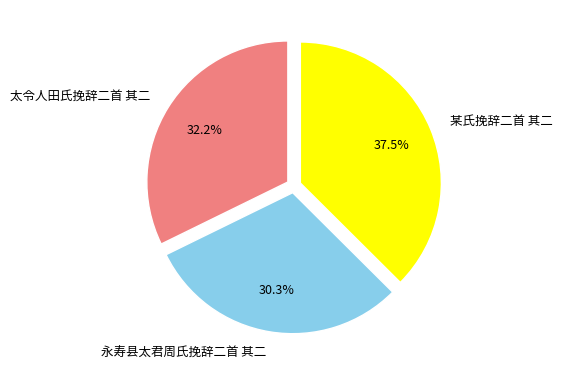

How many slices are in this pie chart?

3